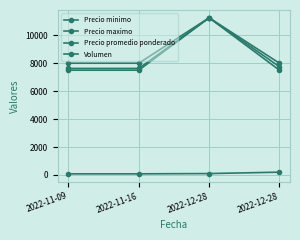

Does the chart have visible grid lines?

Yes